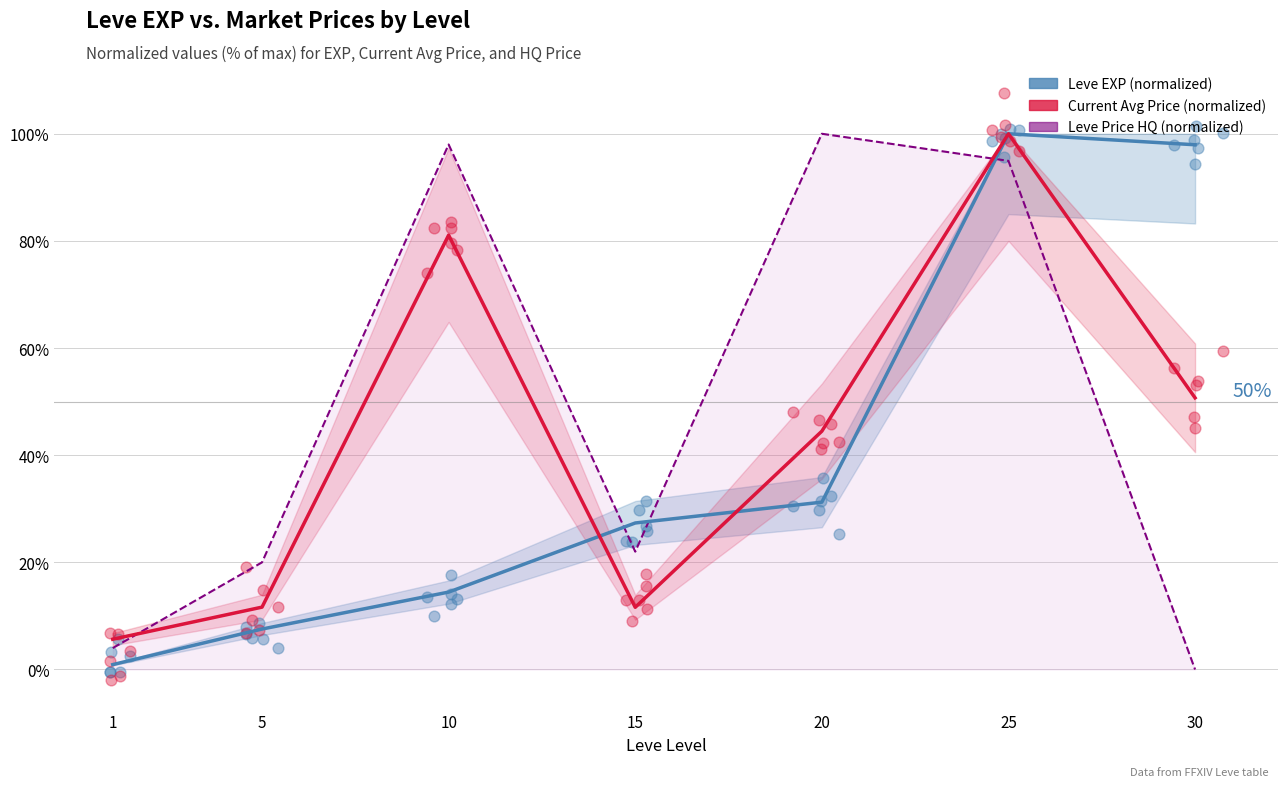

What is the total value across all series at 10?

193.5